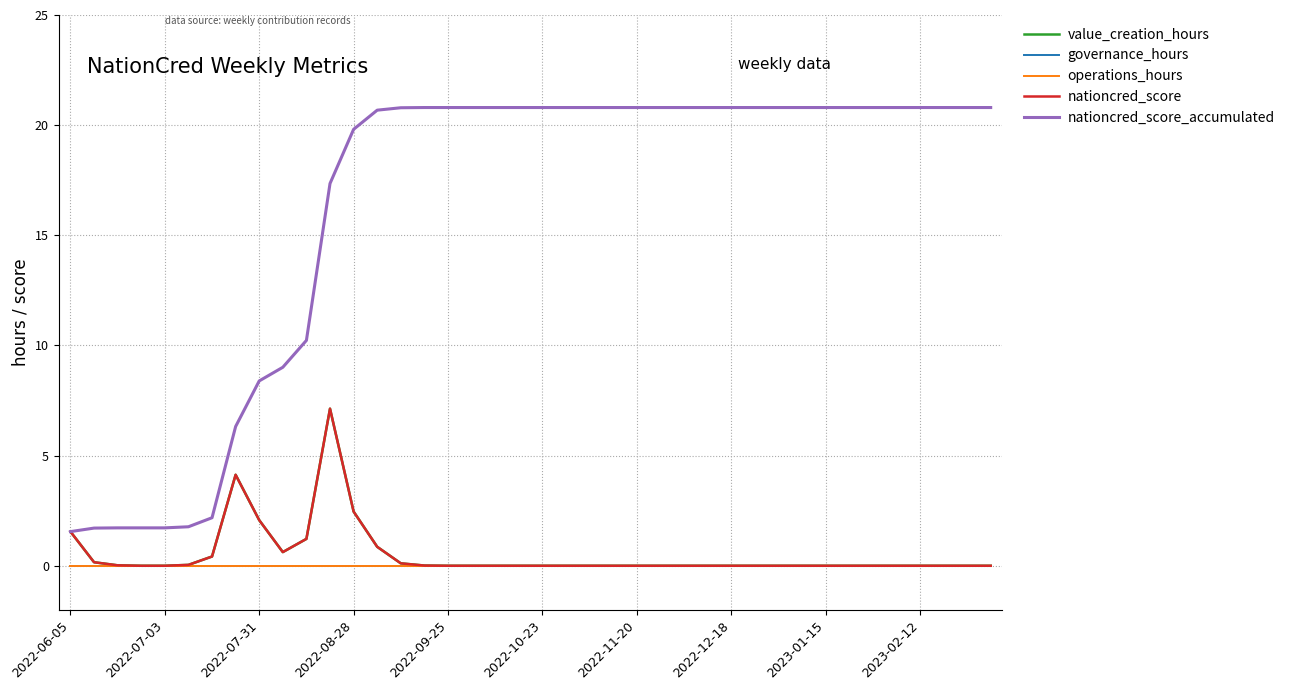

Is this an area chart (filled region under the line)?

No